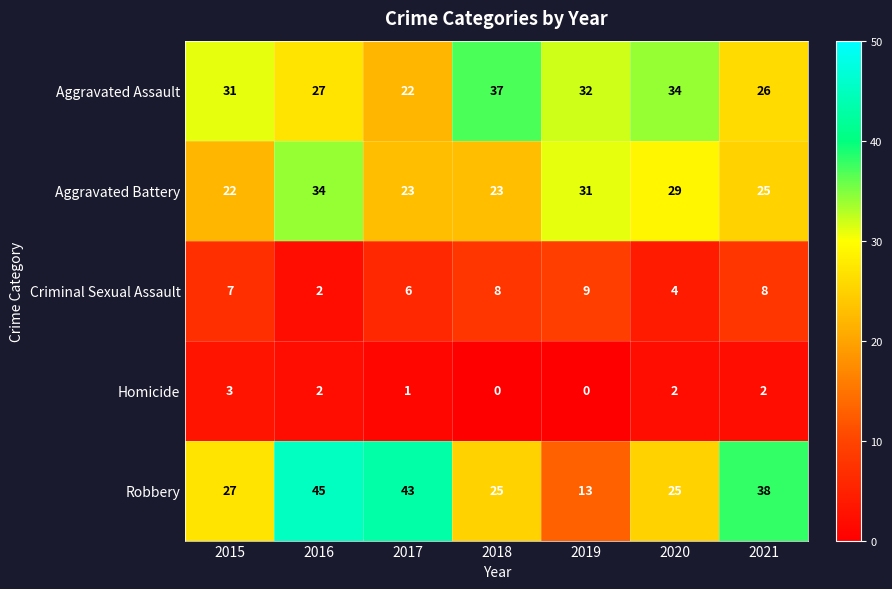

At 2017, list the series in order from largest to smallest.

Robbery, Aggravated Battery, Aggravated Assault, Criminal Sexual Assault, Homicide